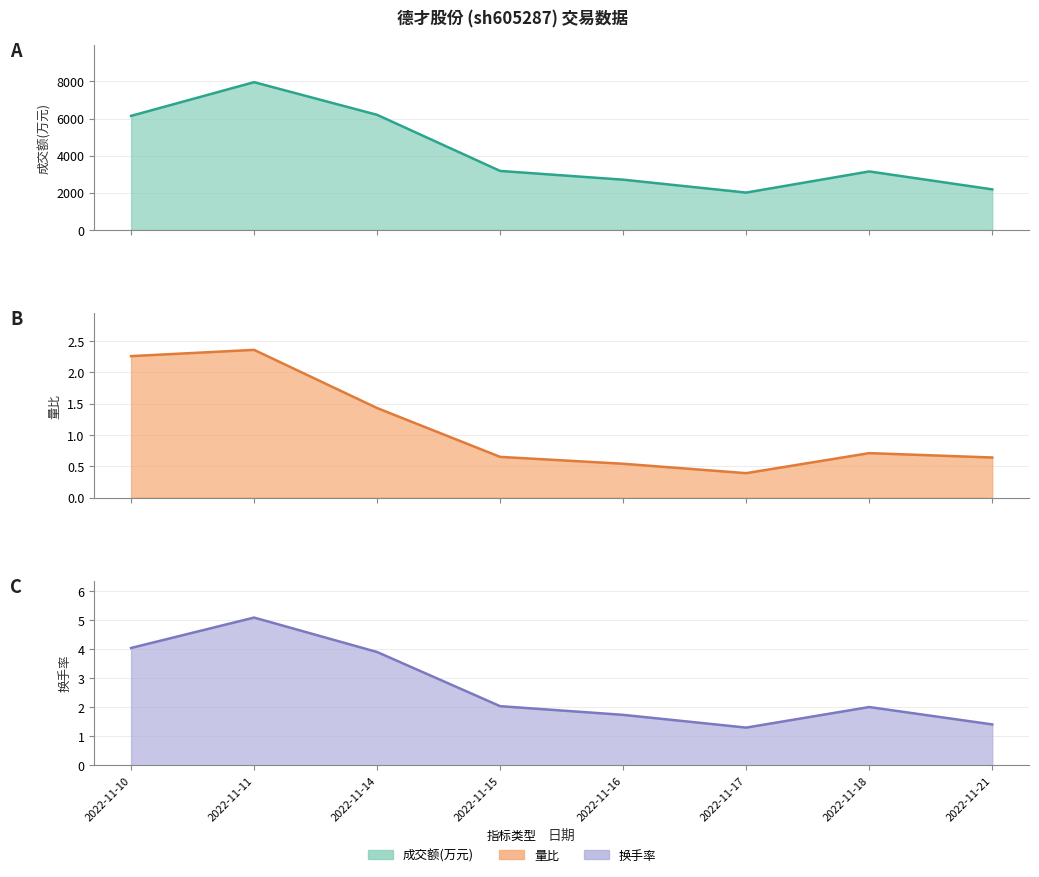

The value of 换手率 at 2022-11-15 is 2.0. True or false?

True